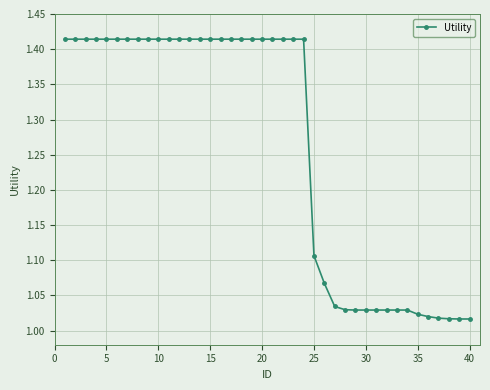

How many categories are shown in the chart?

40